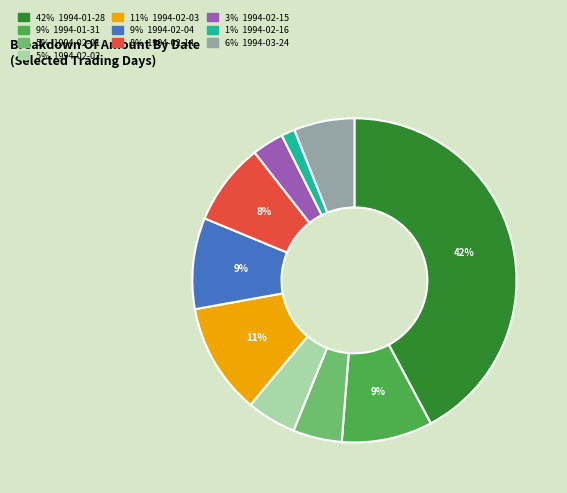

To the nearest percent, what is the average slice percentage?

10%